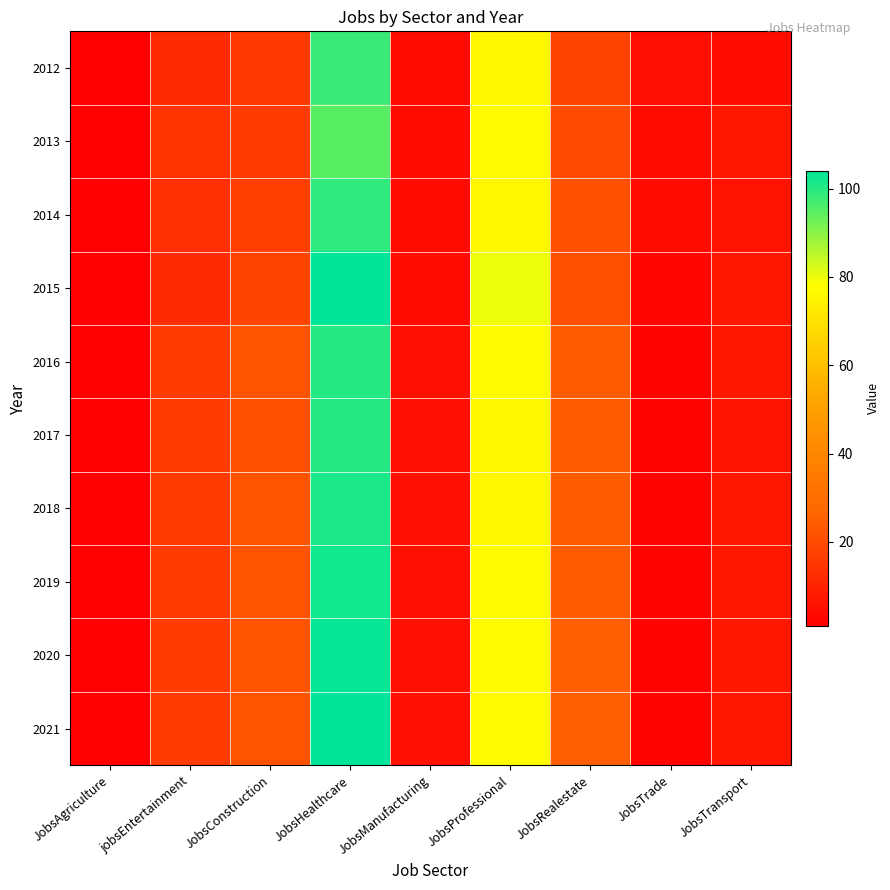

What is the maximum value shown in the chart?

104